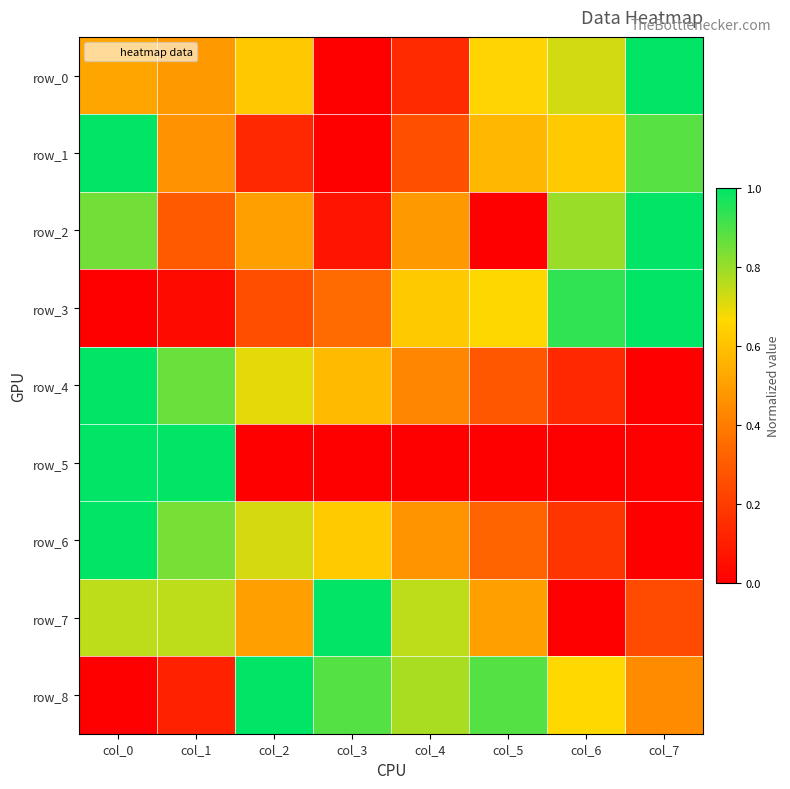

How many distinct data groups are displayed?

9